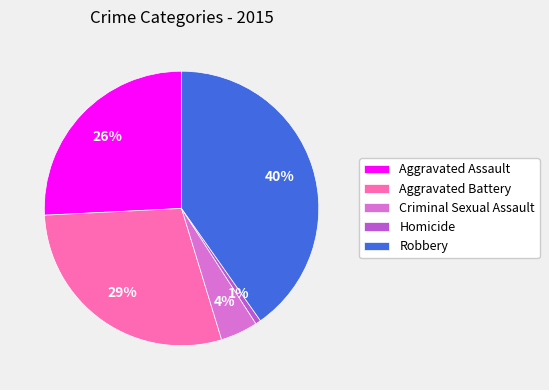

Rank the categories by value from highest to lowest.

Robbery, Aggravated Battery, Aggravated Assault, Criminal Sexual Assault, Homicide